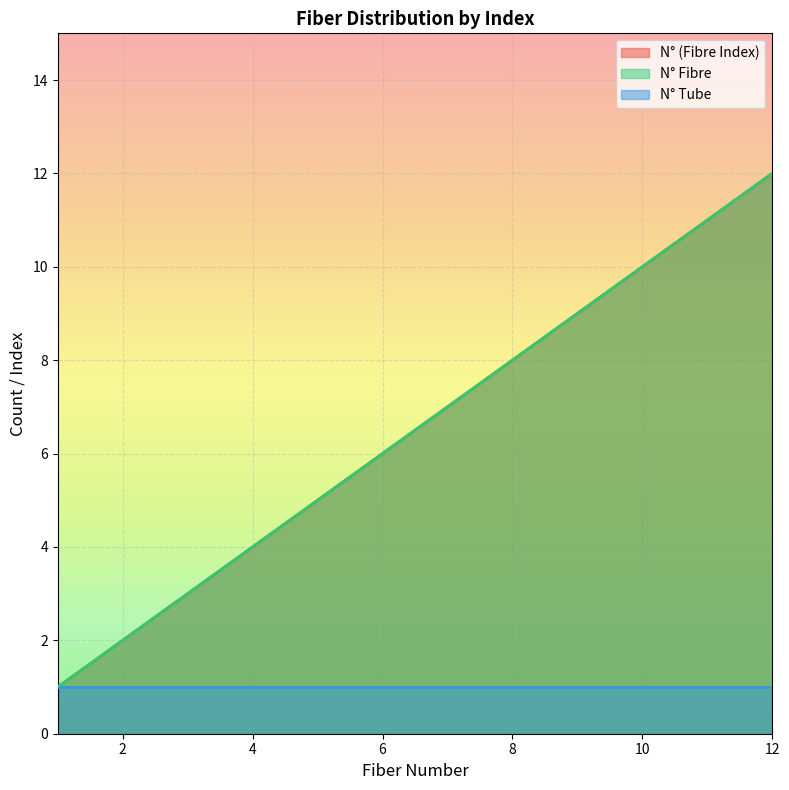

True or false: N° (Fibre Index) has a value of 4 at 4.

True